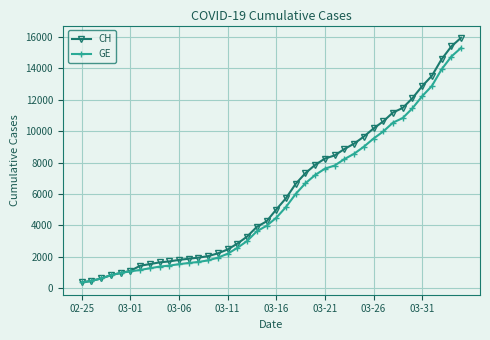

Which series has the widest spread of values?

CH